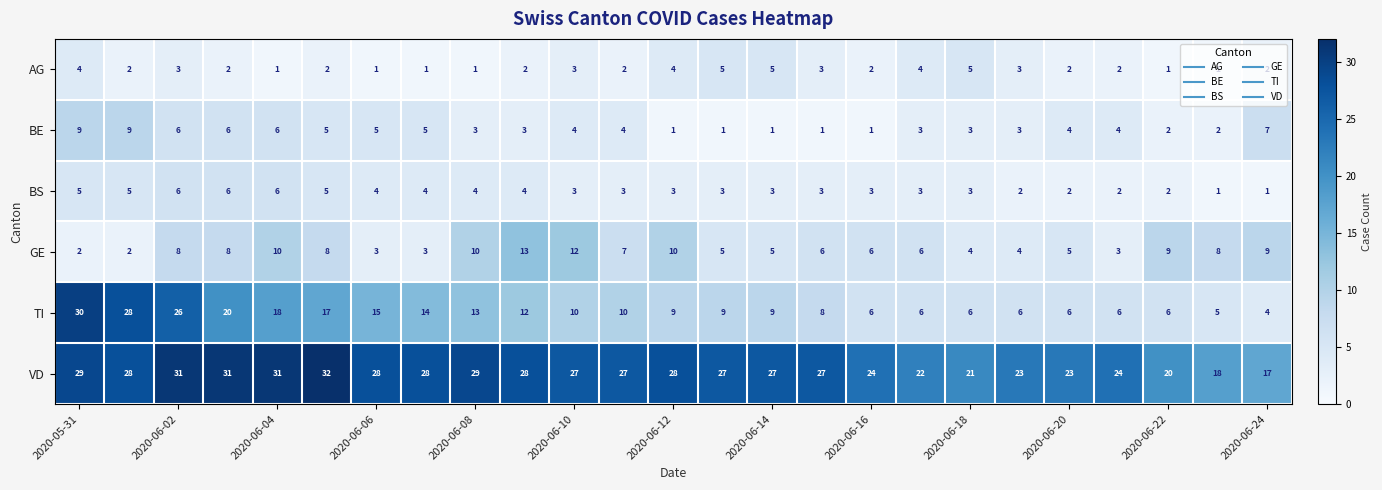

Which series has the largest total across all categories?

VD